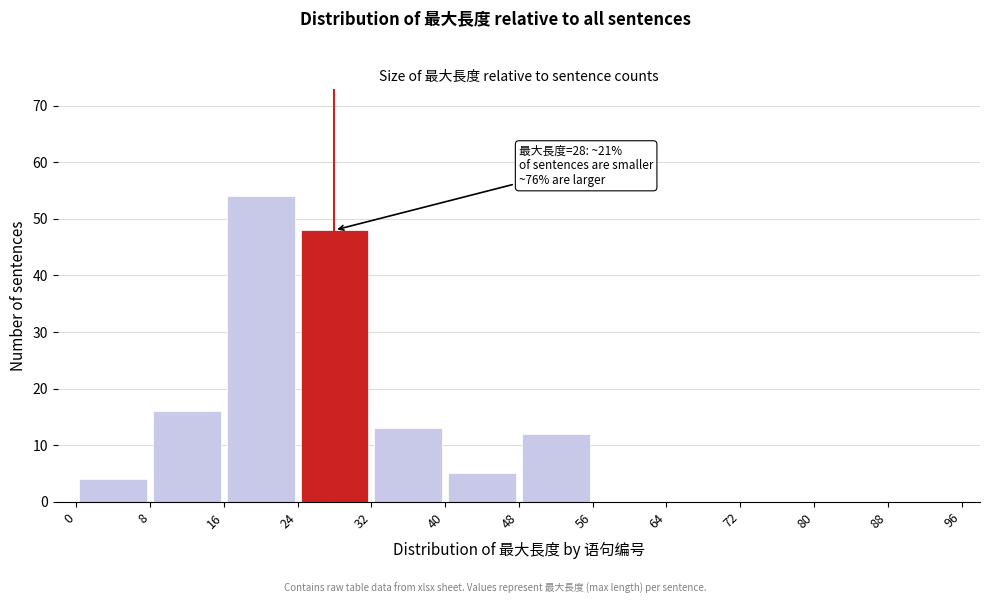

Over which range of the x-axis is the bar tallest?

16 to 24